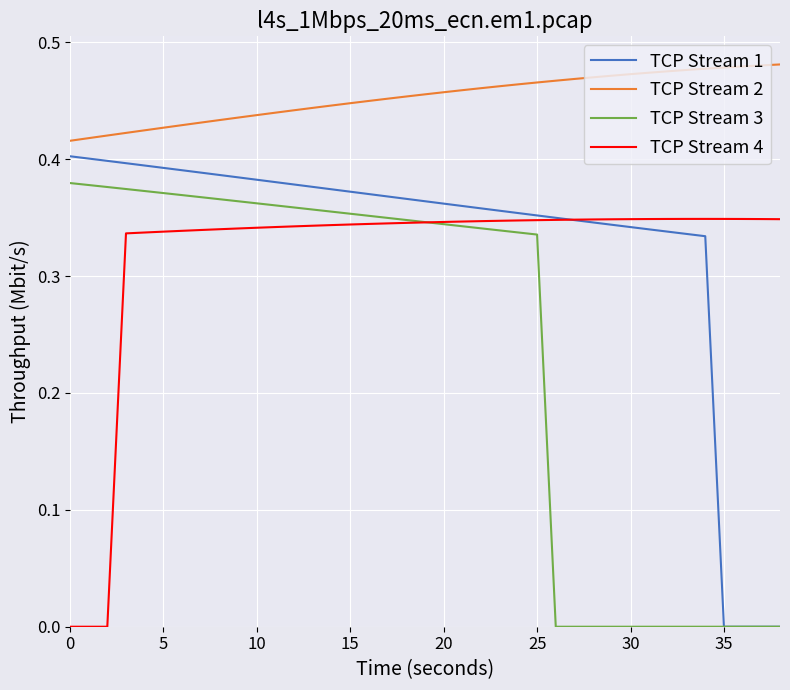

True or false: TCP Stream 2 and TCP Stream 1 cross at least once.

False